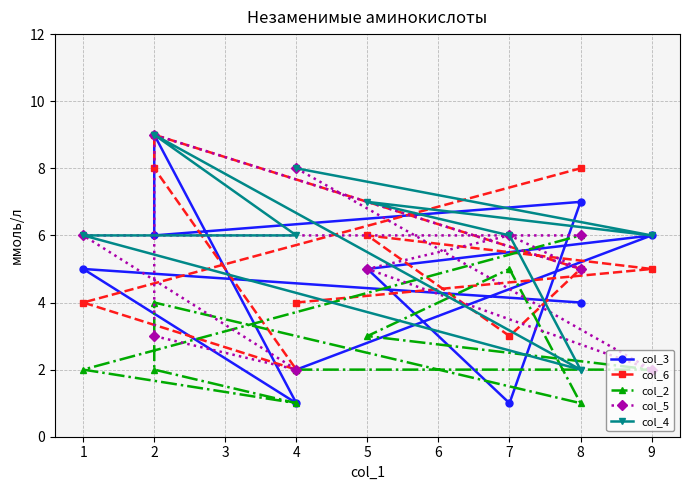

Is this an area chart (filled region under the line)?

No